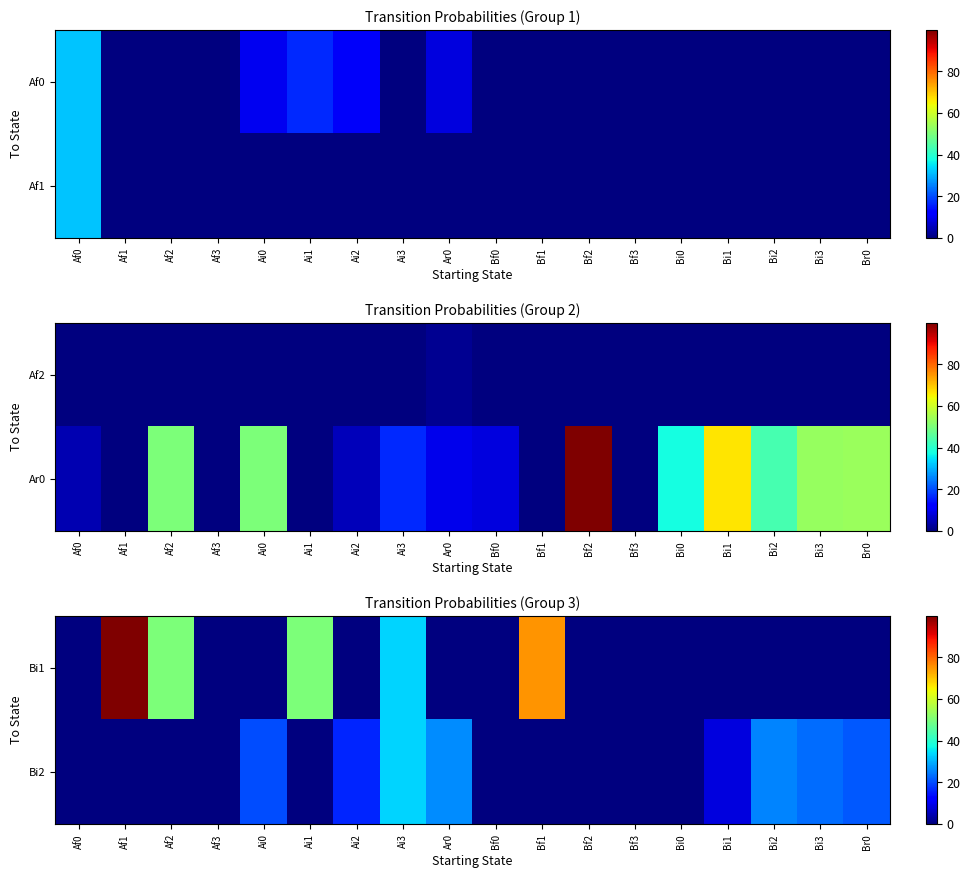

At which label does Bi1 reach its minimum?

Af0